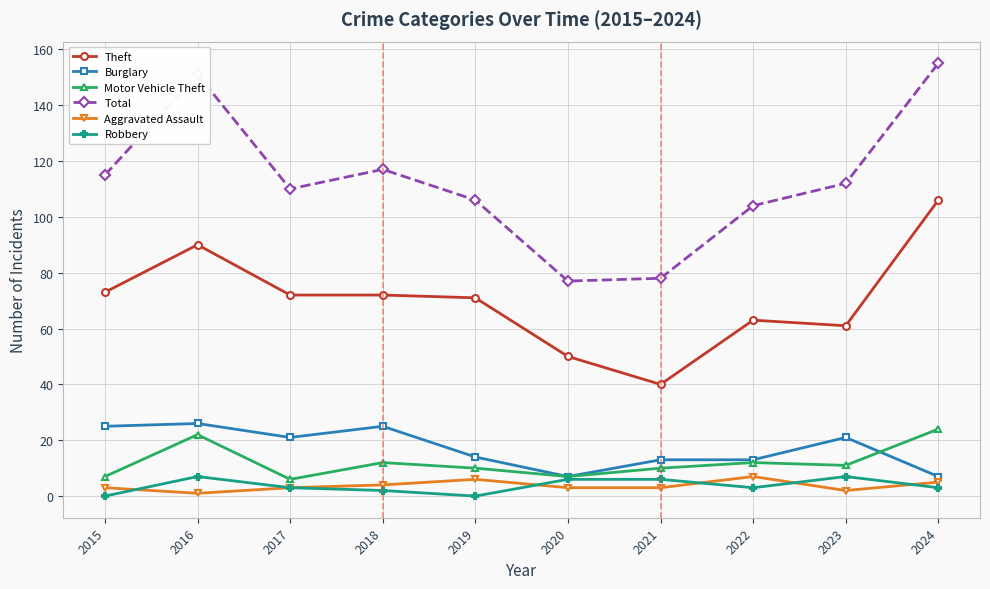

True or false: Robbery and Theft intersect in this chart.

False